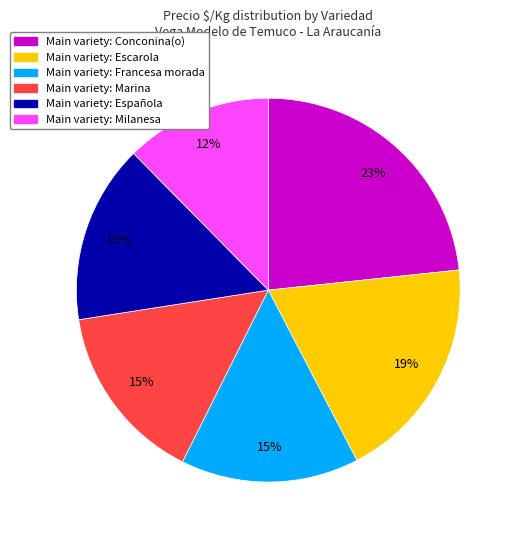

To the nearest percent, what is the difference between the largest and smallest slice percentages?

11%